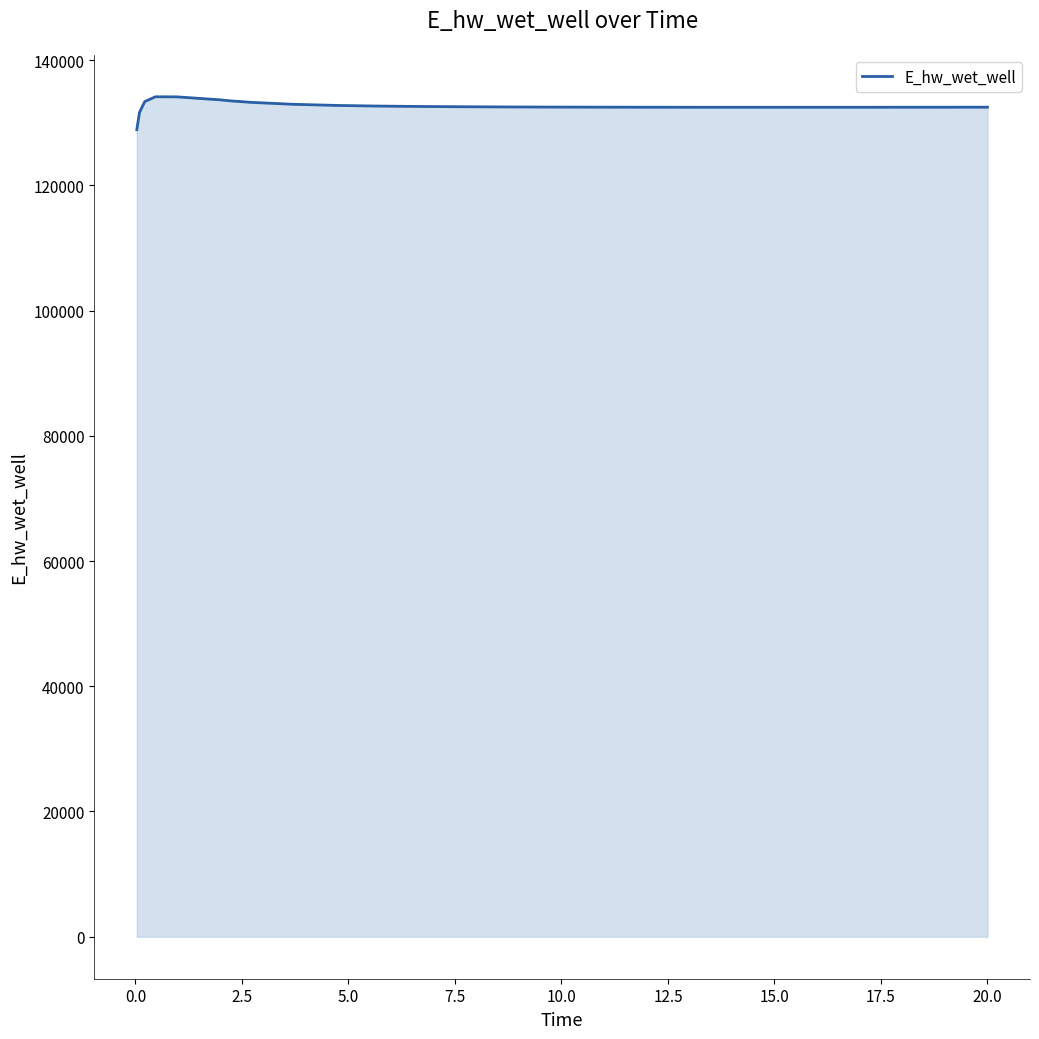

What is the minimum value shown in the chart?

128887.0